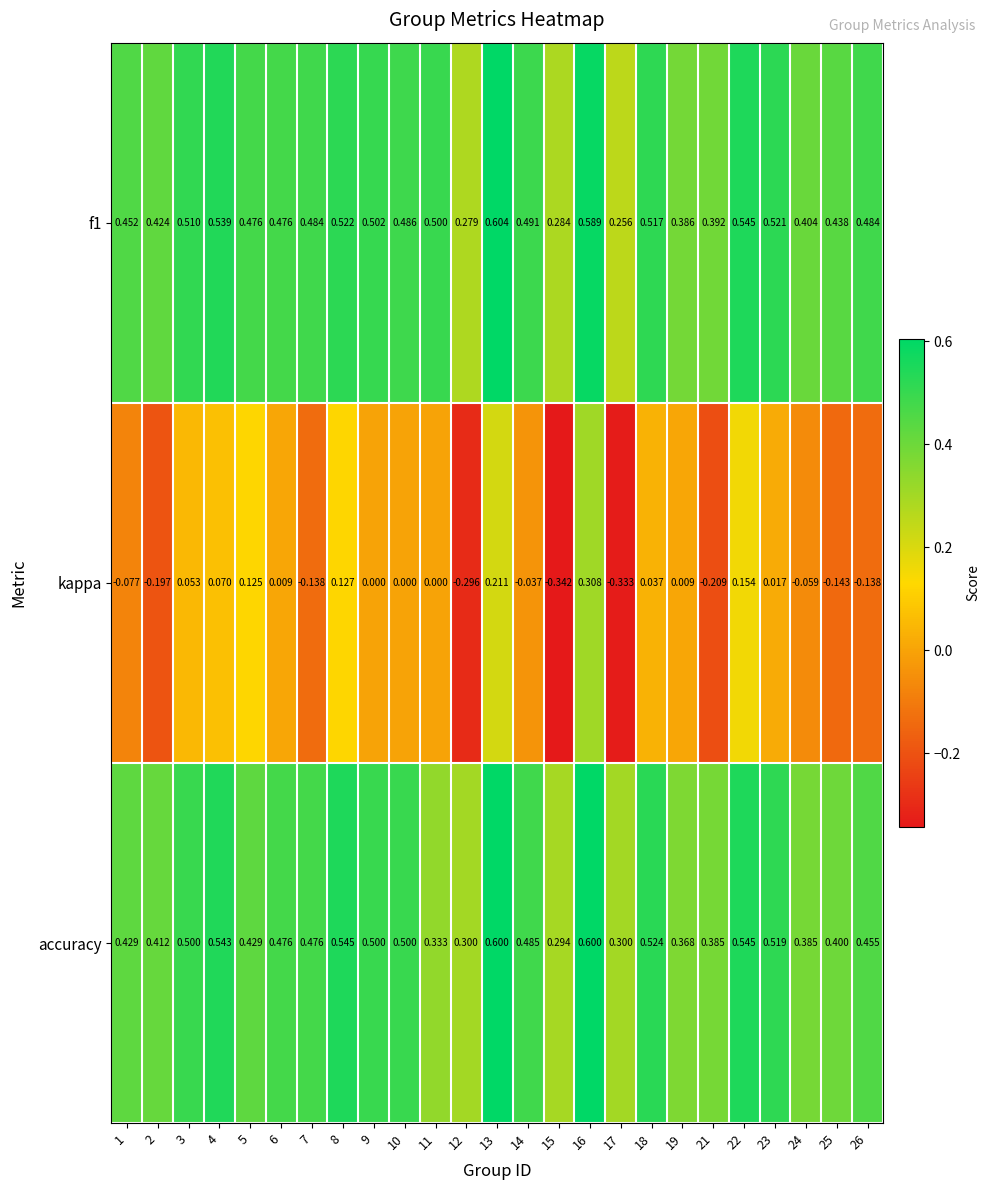

Is the value of f1 at 13 greater than the value of accuracy at 18?

Yes